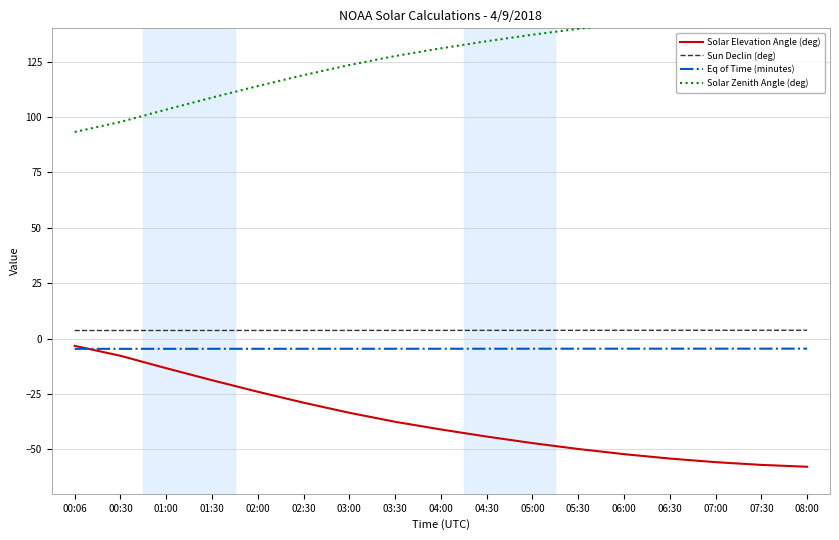

Rank the series at 05:00 from lowest to highest value.

Solar Elevation Angle (deg), Eq of Time (minutes), Sun Declin (deg), Solar Zenith Angle (deg)